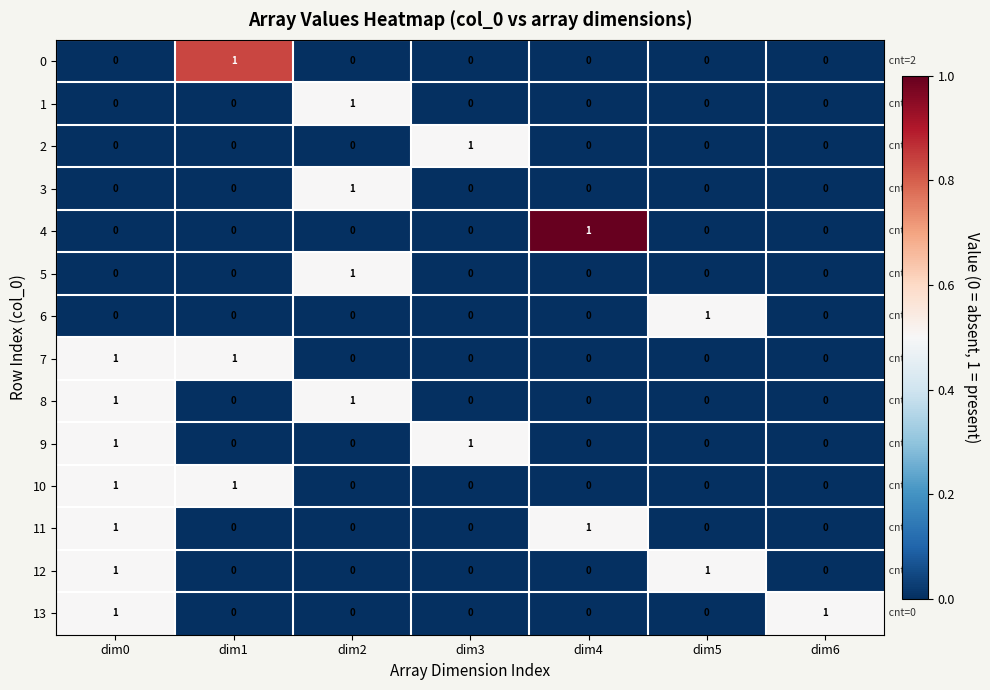

Count the number of data series in this chart.

14